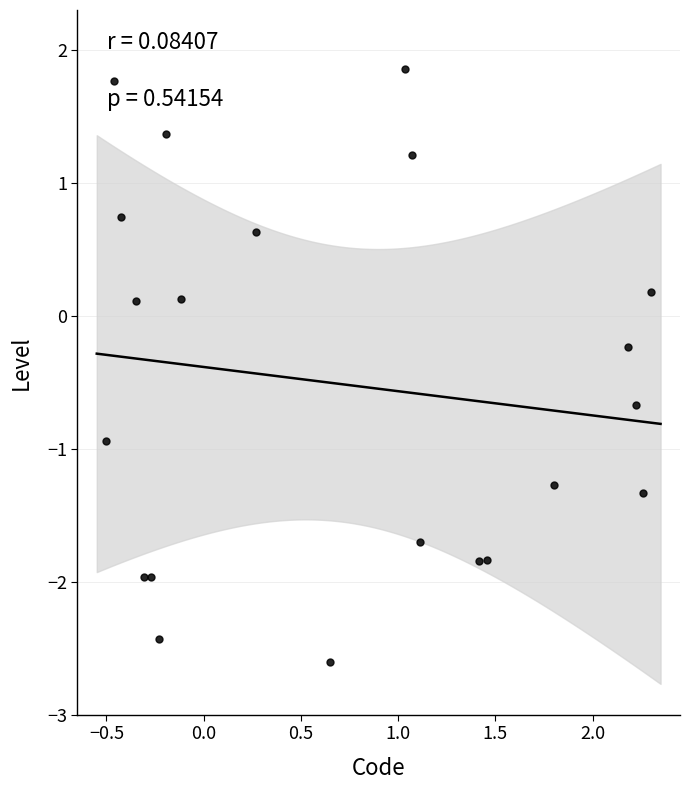

What is the range of X values (max minus min)?

2.8